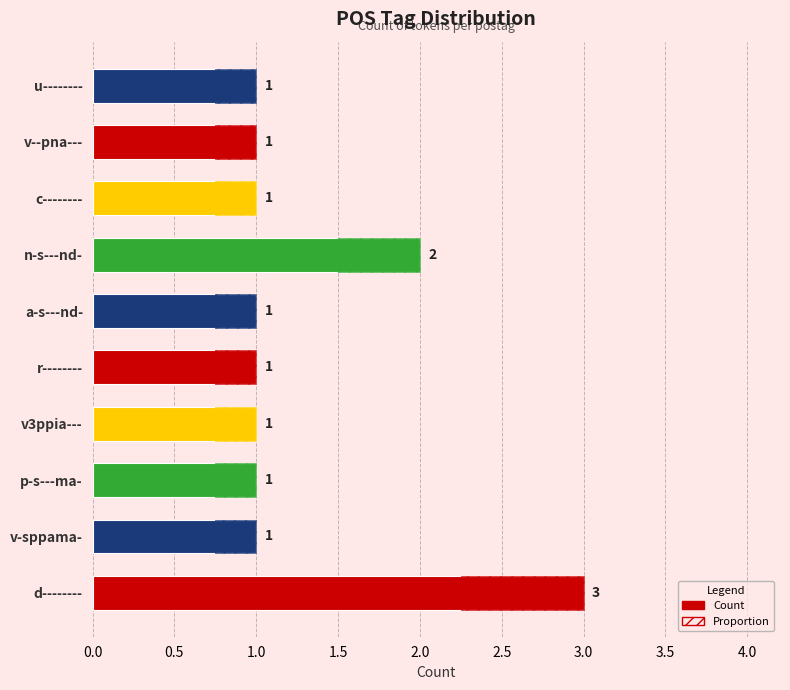

The chart shows a value of 2 at v3ppia---. True or false?

False